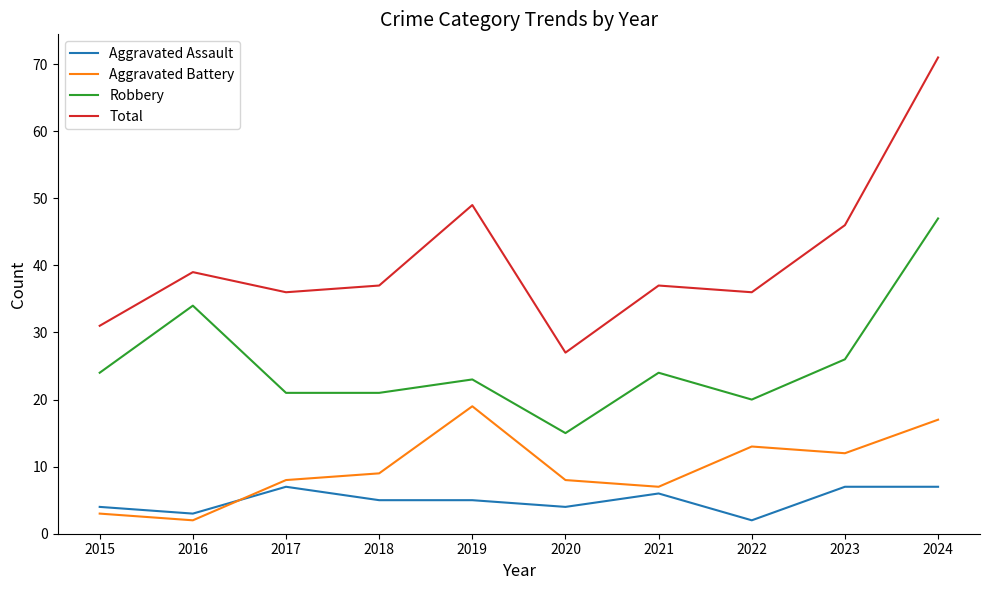

What is the difference between the maximum and minimum values in the Aggravated Assault series?

5